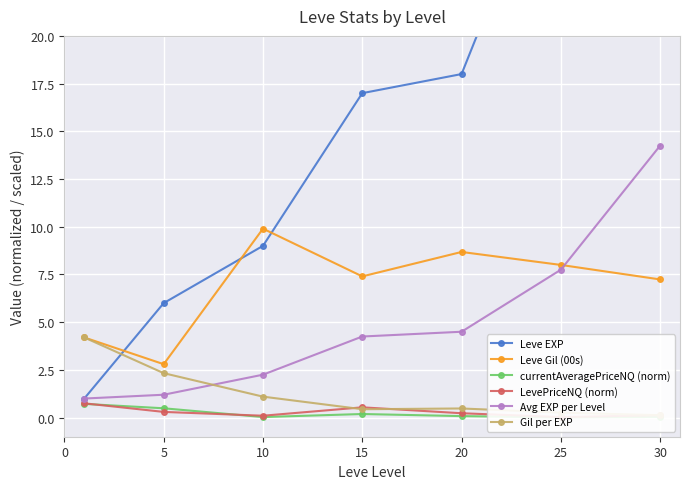

Is it true that Avg EXP per Level equals 1.2 at 5?

True